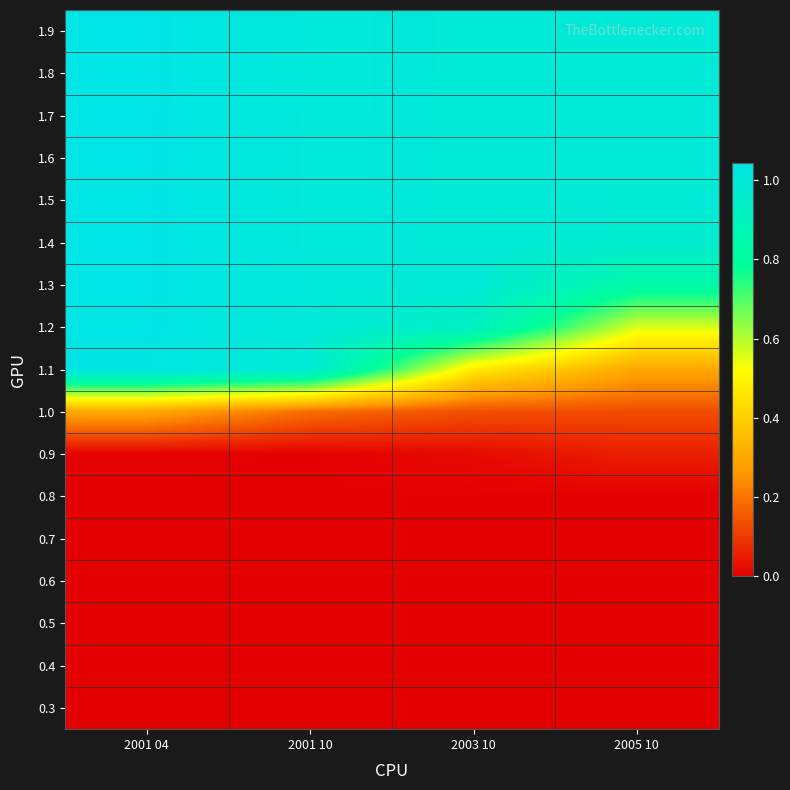

Which category has the highest value across all series?

2001 04